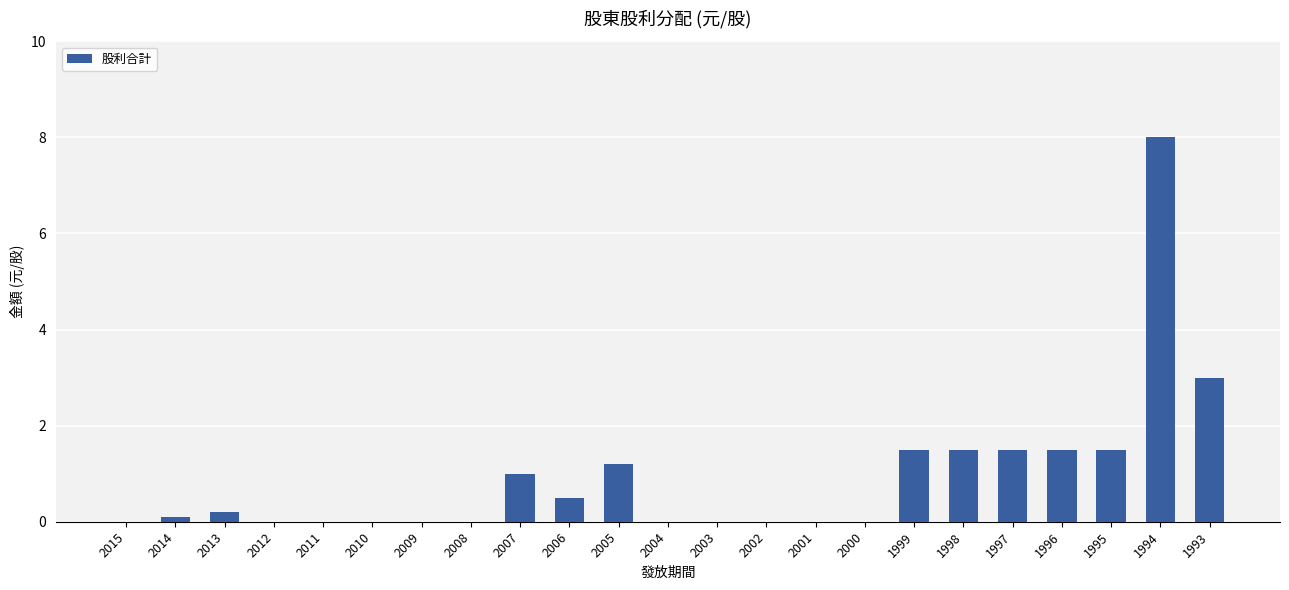

What is the difference between the values at 2013 and 2010?

0.2